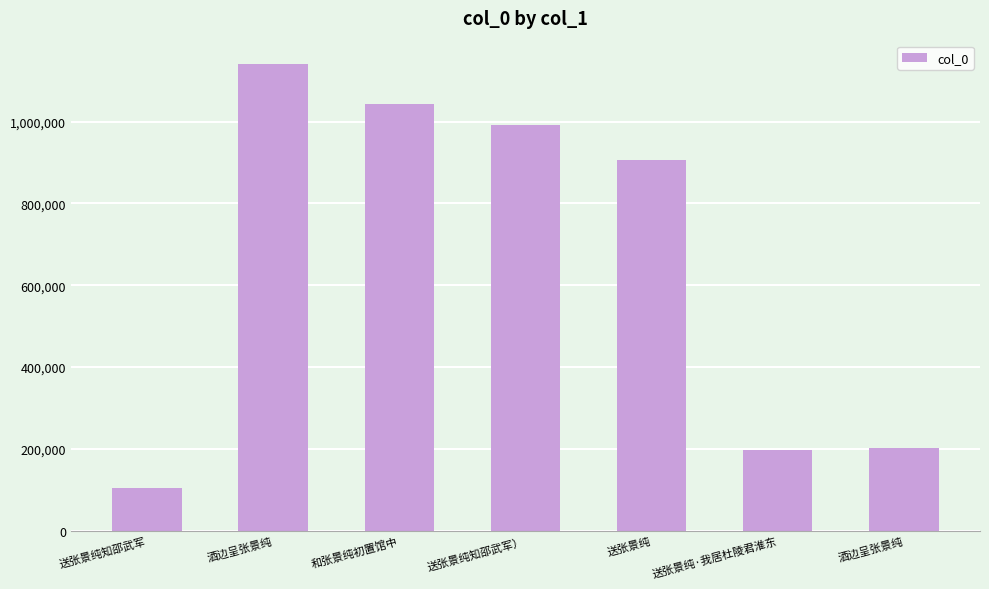

How many bars are there in total?

7